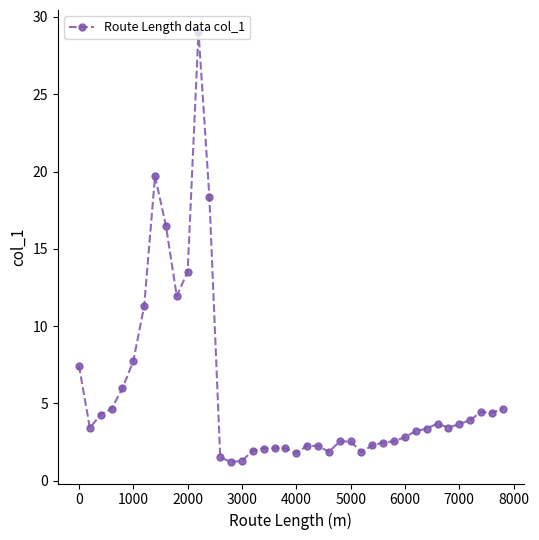

What is the minimum value shown in the chart?

1.2